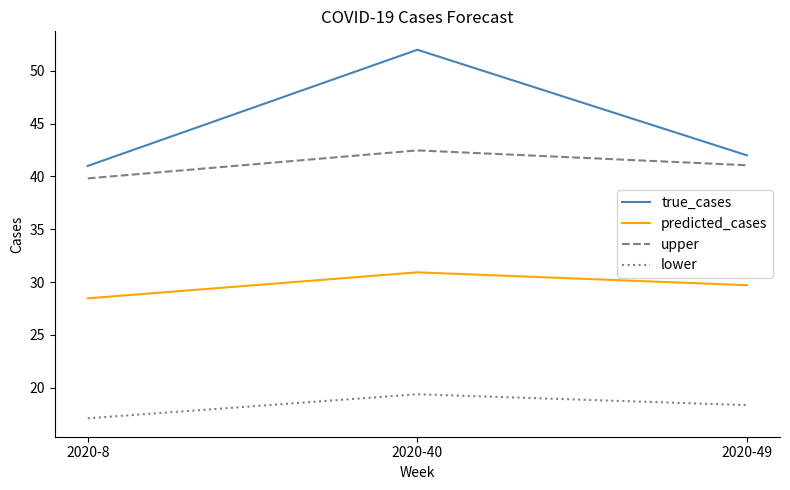

What is the maximum value shown in the chart?

52.0